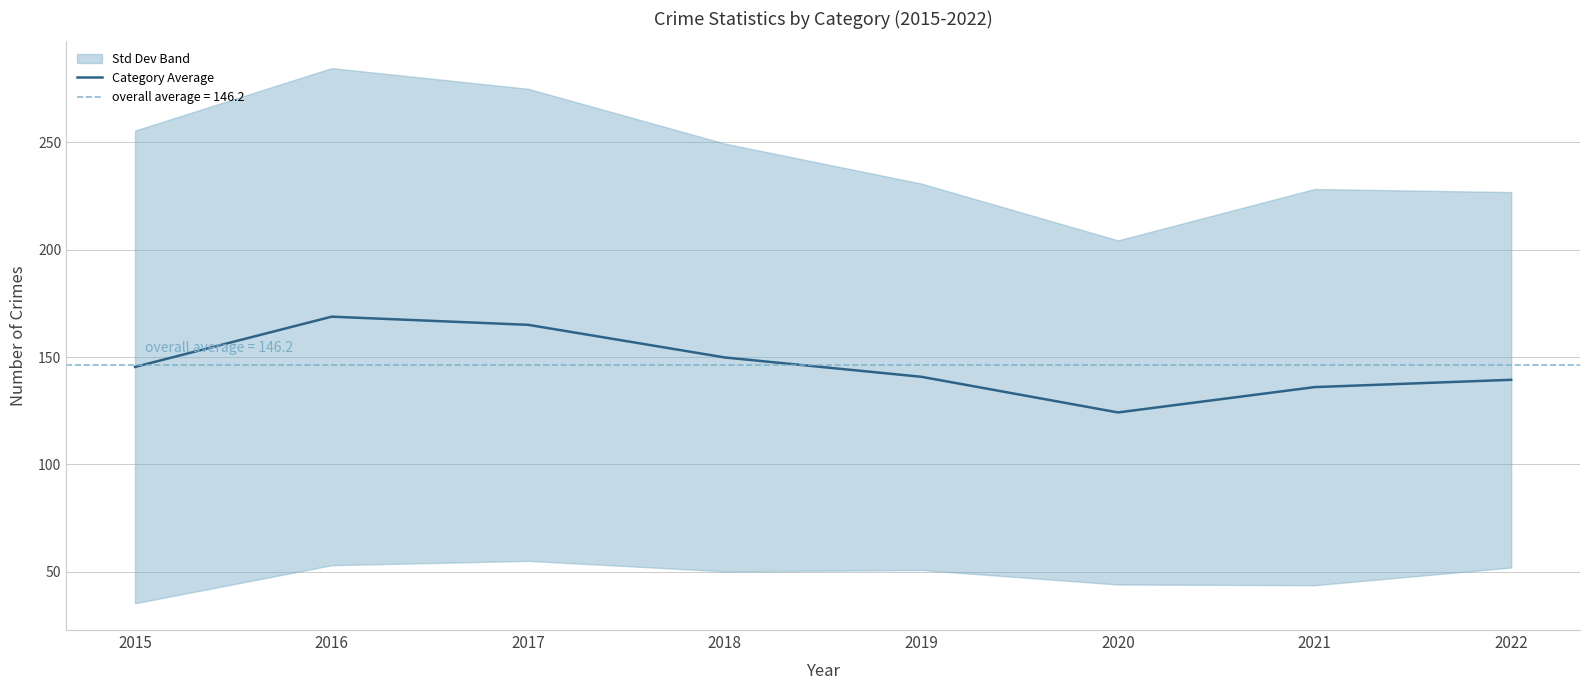

Which category has the lowest value across all series?

2020